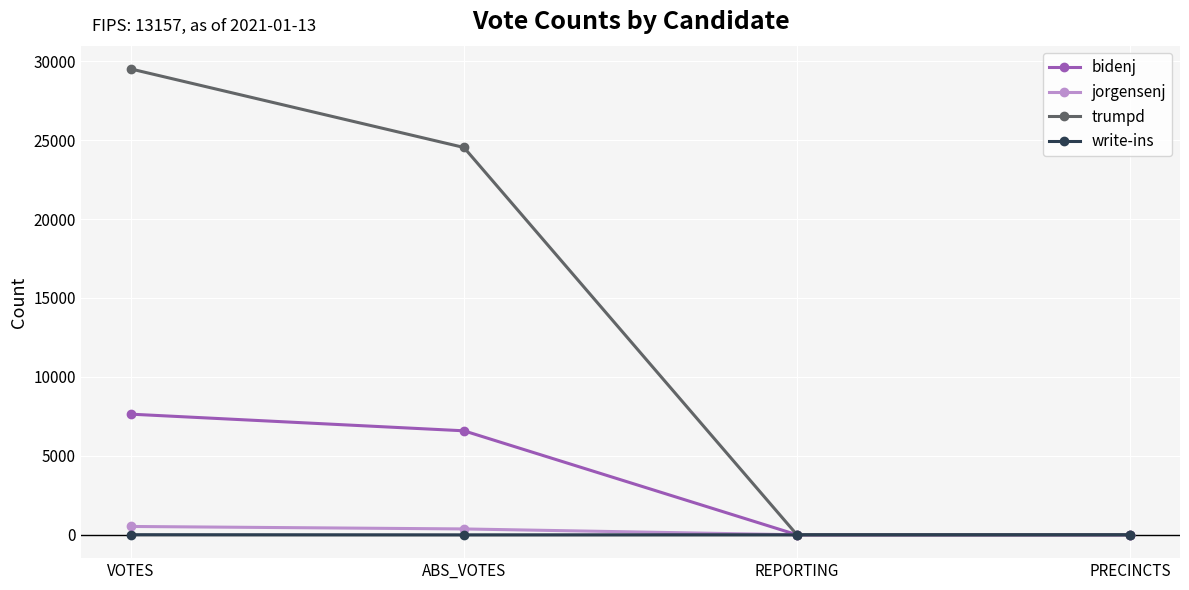

True or false: trumpd has more than 1 interior local peaks.

False